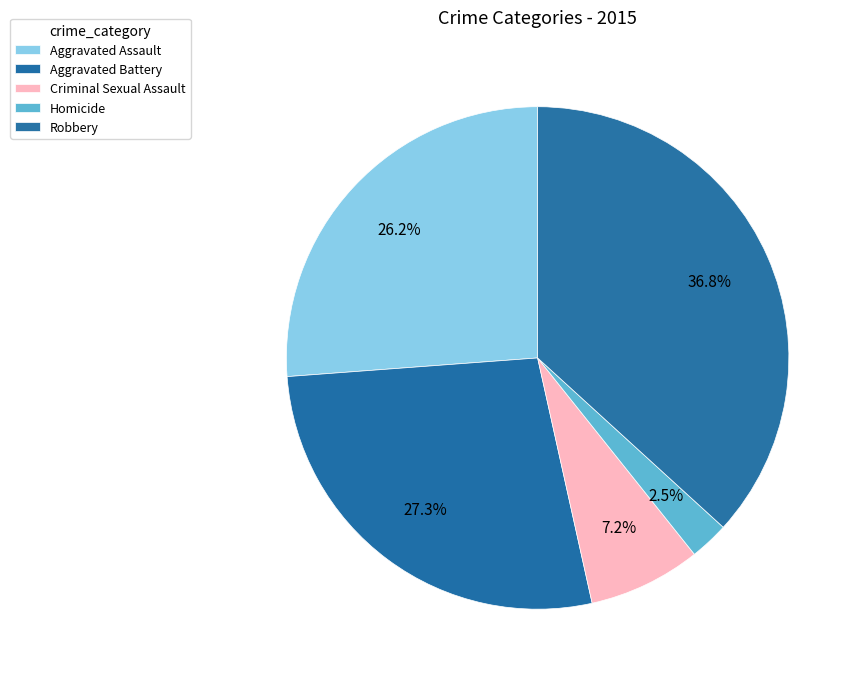

Do Aggravated Assault and Aggravated Battery together represent more than half of the pie?

Yes